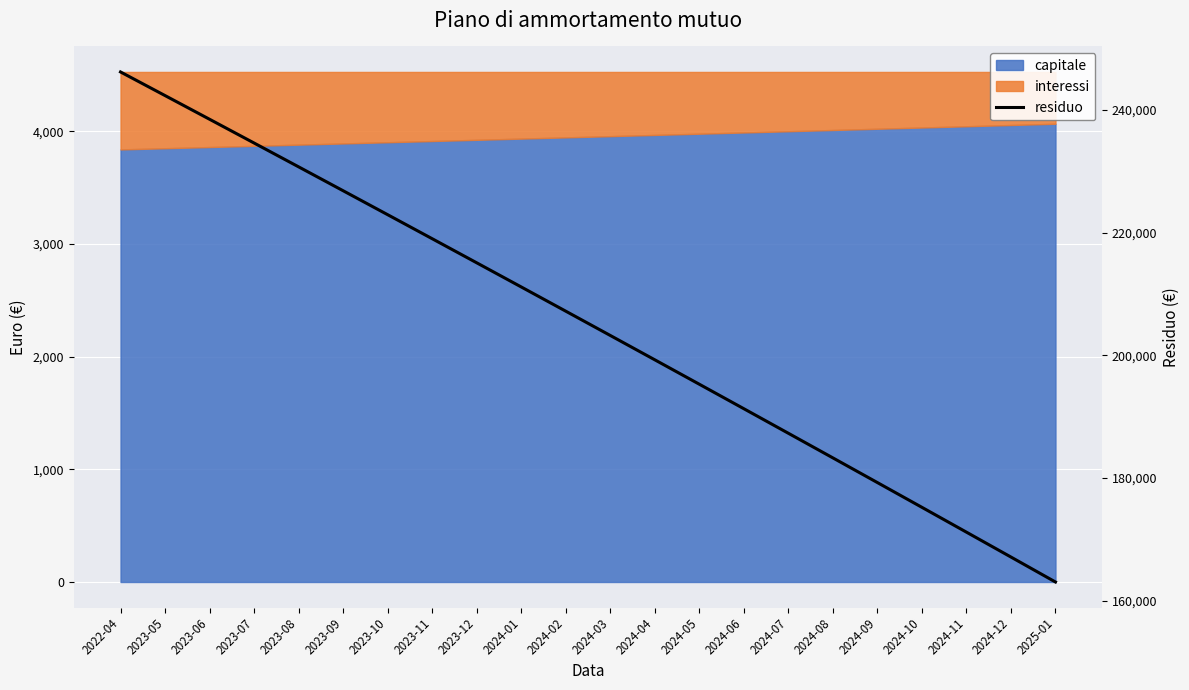

At which label does the data first exceed 207195?

2022-04